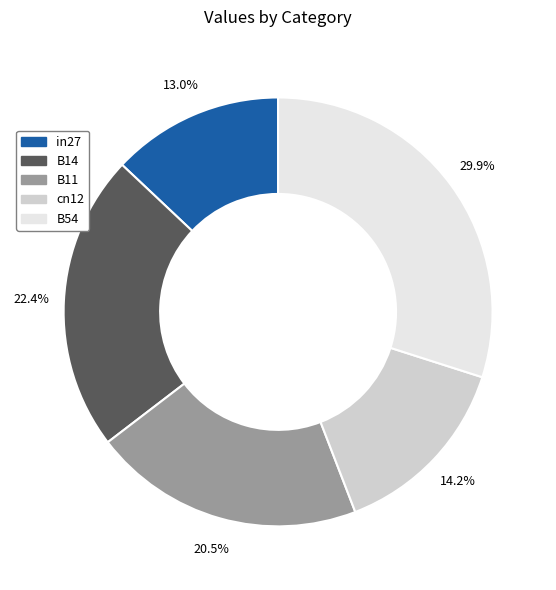

To the nearest percent, what percentage of the pie is B54?

30%